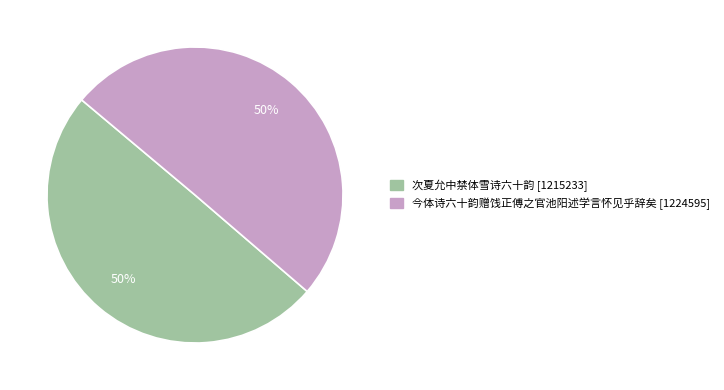

How many slices are in this pie chart?

2